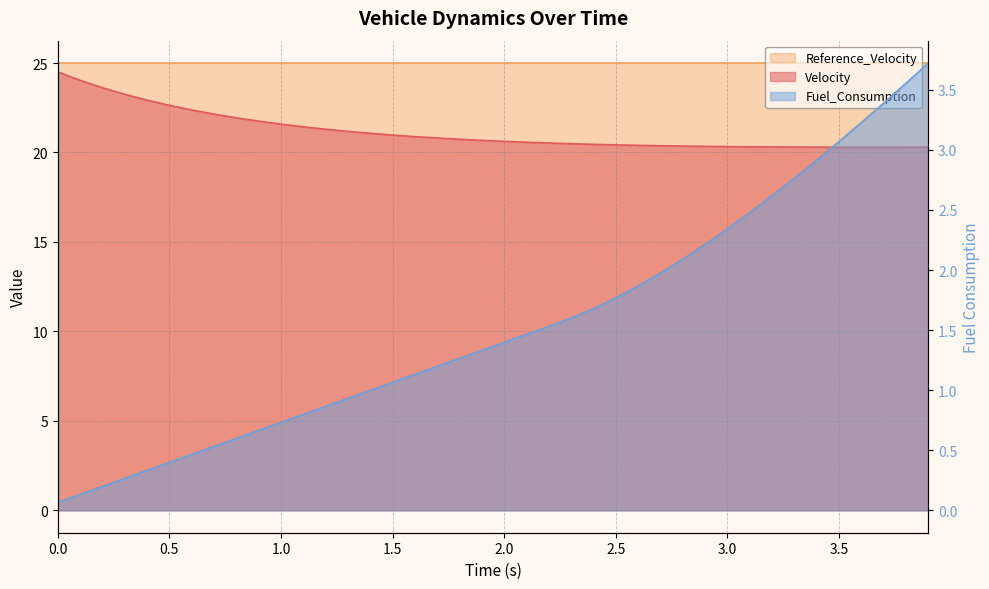

At which label is Fuel_Consumption closest to 1?

1.4